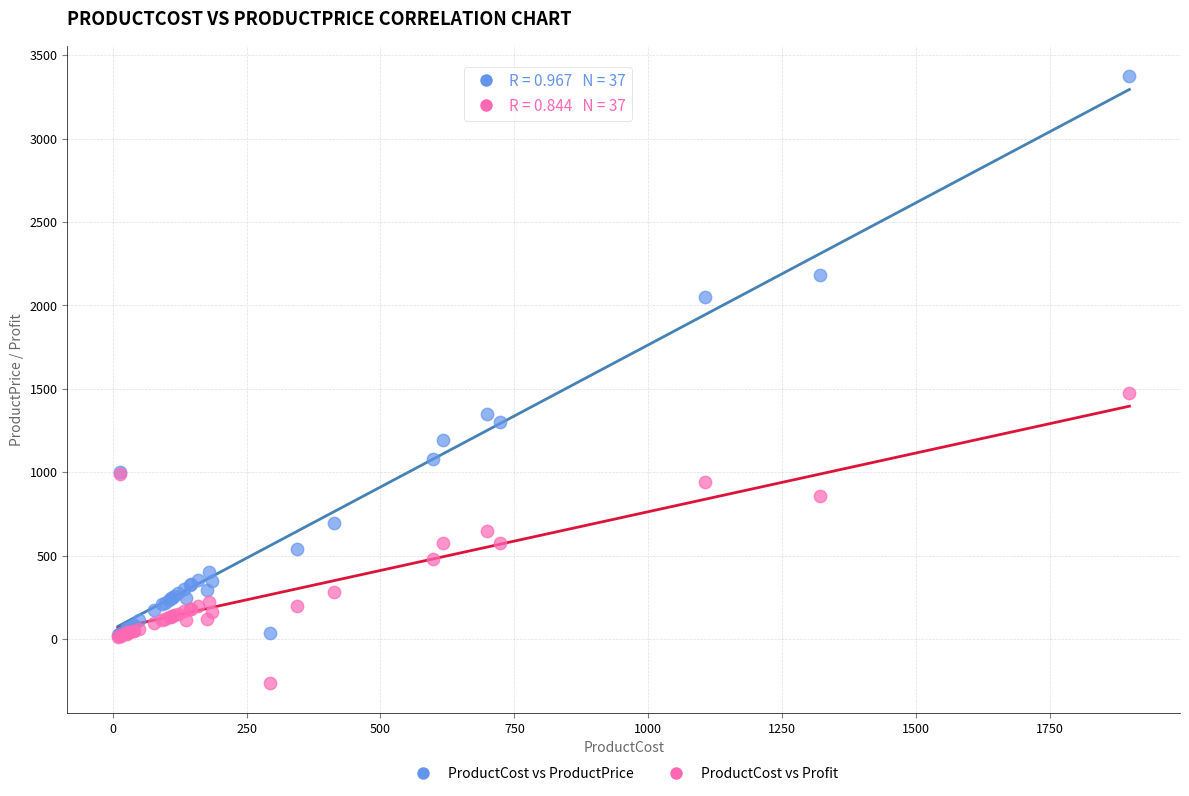

Across all series, what Y value is closest to 1557?

1476.9